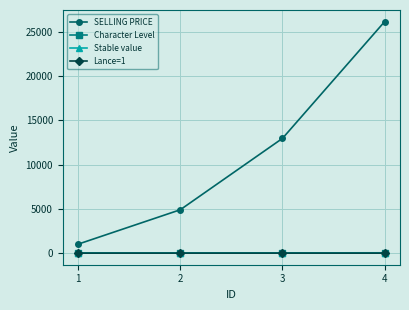

What is the sum of the SELLING PRICE values at 1 and 2?

5912